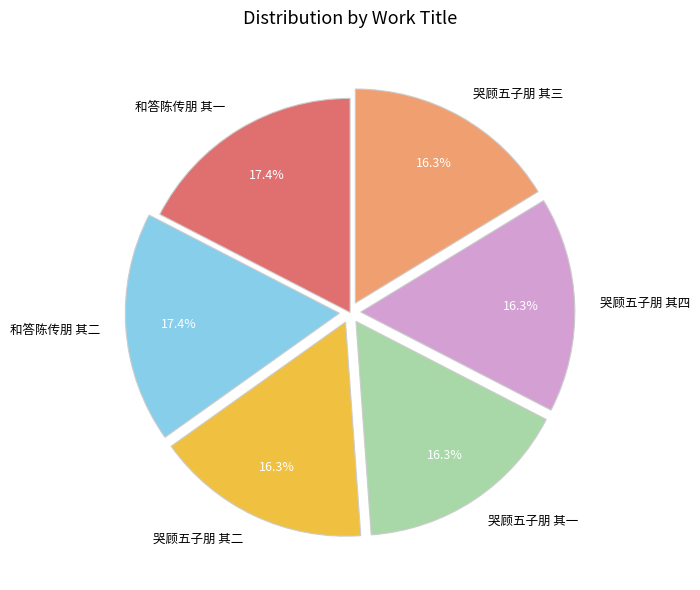

Approximately how many times larger is the value at 哭顾五子朋 其一 compared to 哭顾五子朋 其三?

1.0